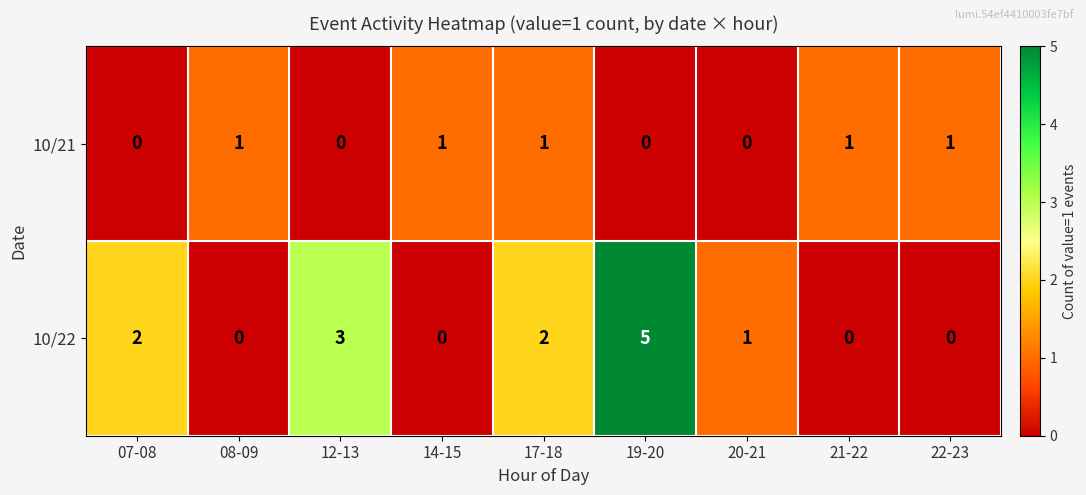

Where does the 10/22 series first go above 1?

07-08